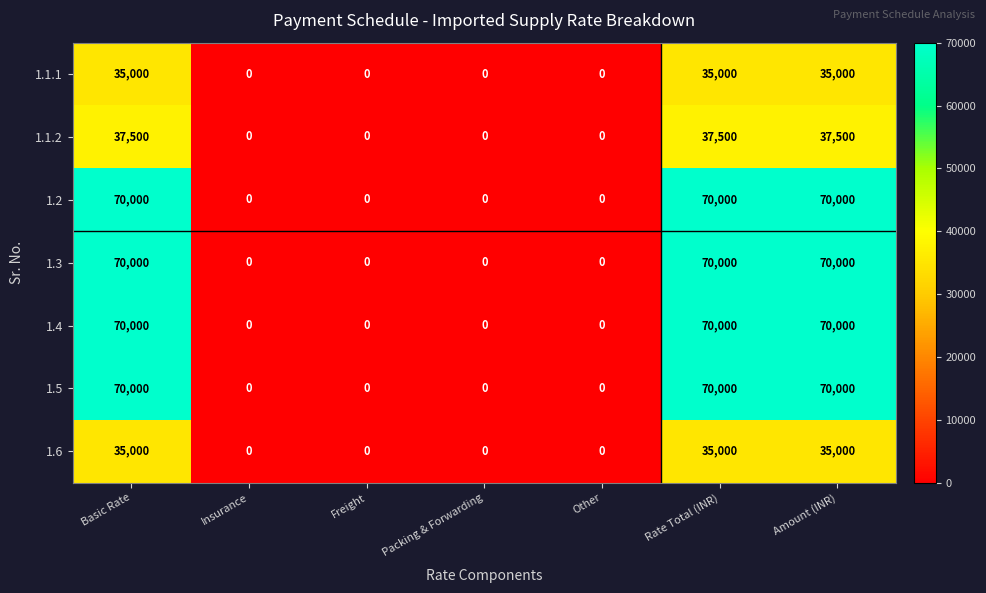

The 1.2 series shows 100247 at Amount (INR). True or false?

False